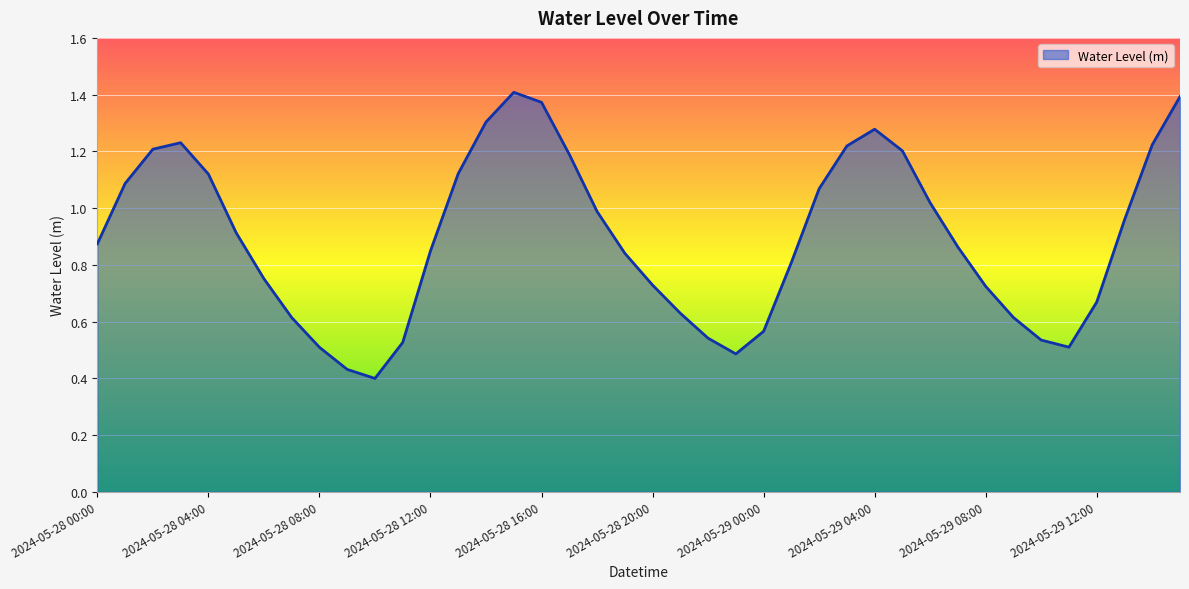

What is the smallest value displayed?

0.4